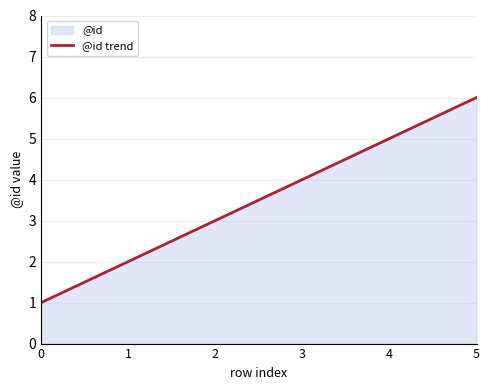

What is the value of the 6th point from the left?

6